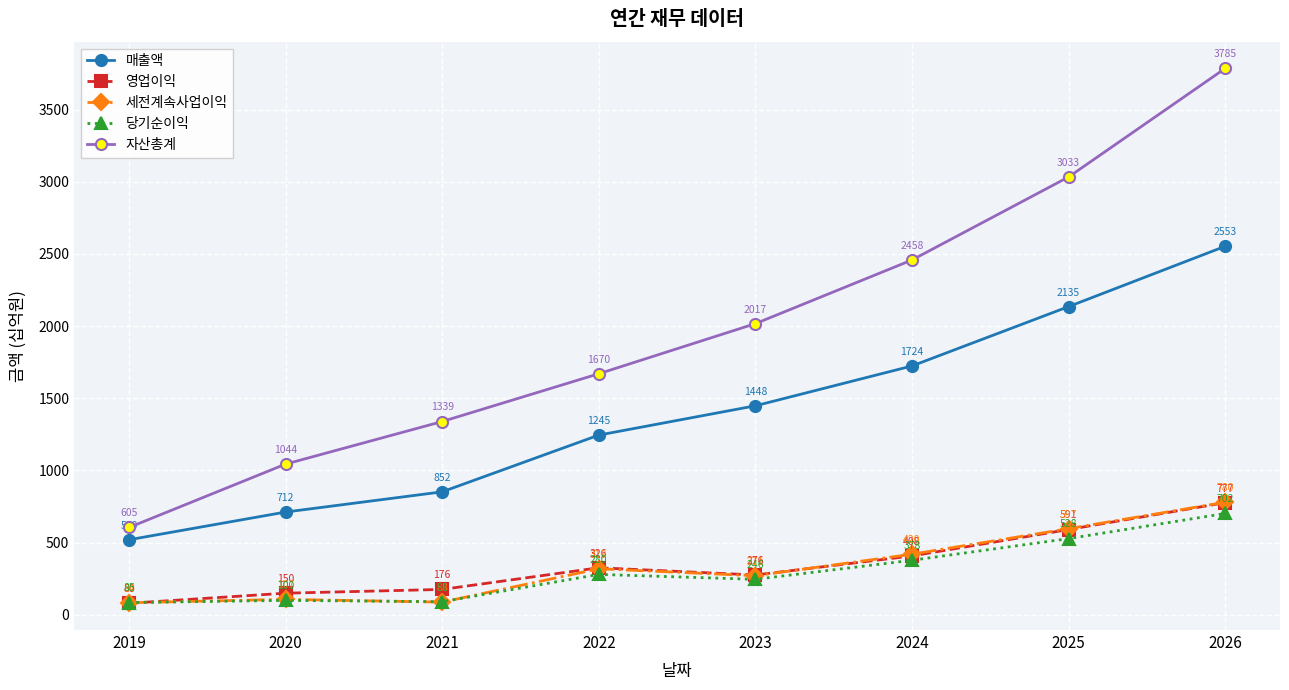

True or false: 매출액 and 영업이익 cross at least once.

False